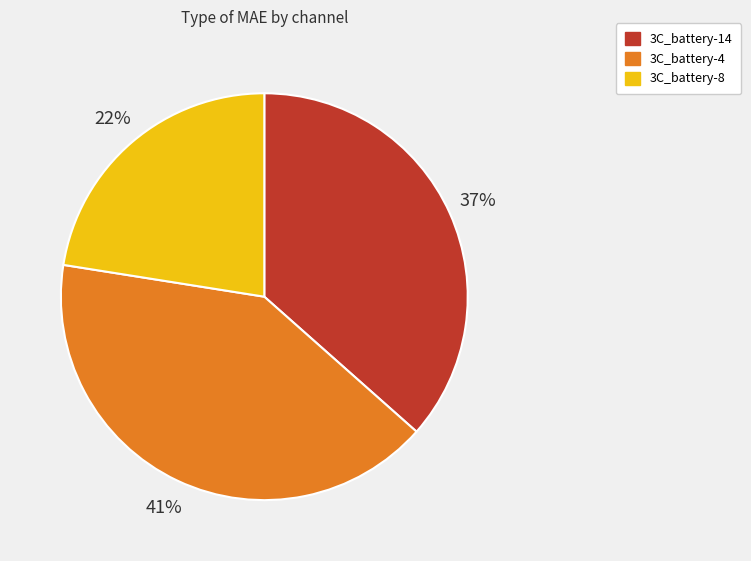

To the nearest percent, what is the combined percentage of 3C_battery-4 and 3C_battery-14?

78%